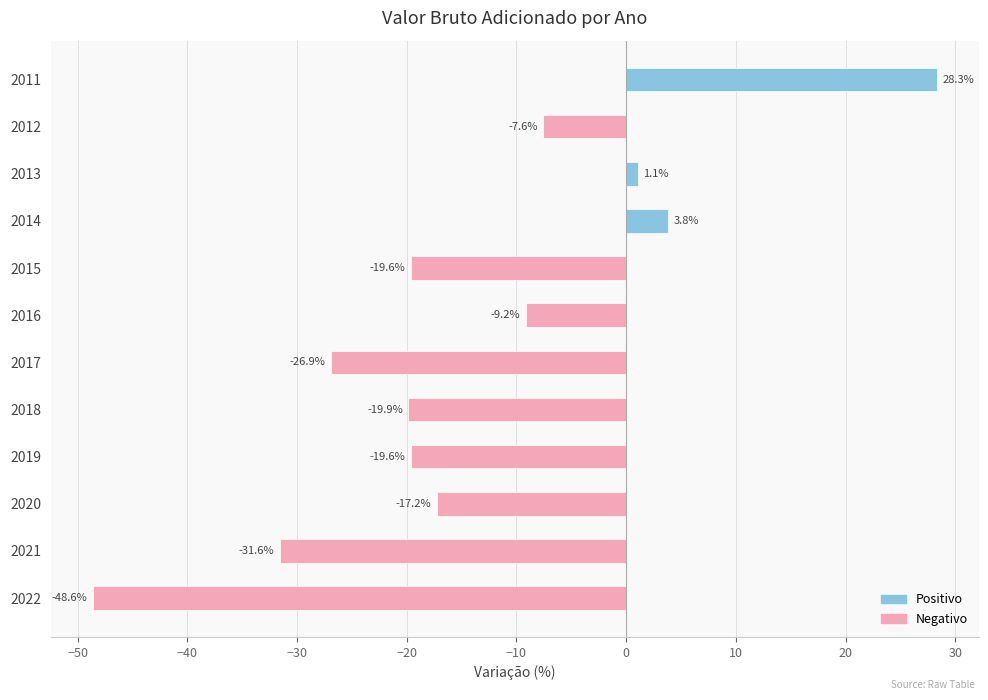

How many series are shown in this chart?

1